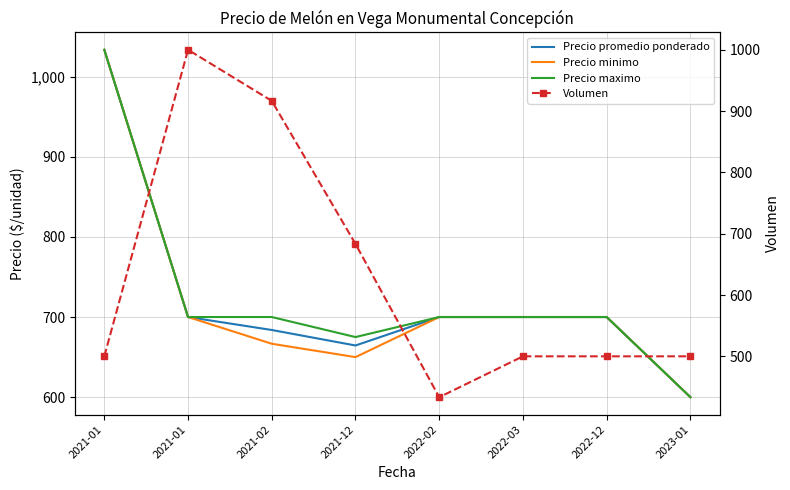

What is the sum of all Volumen values?

5033.3